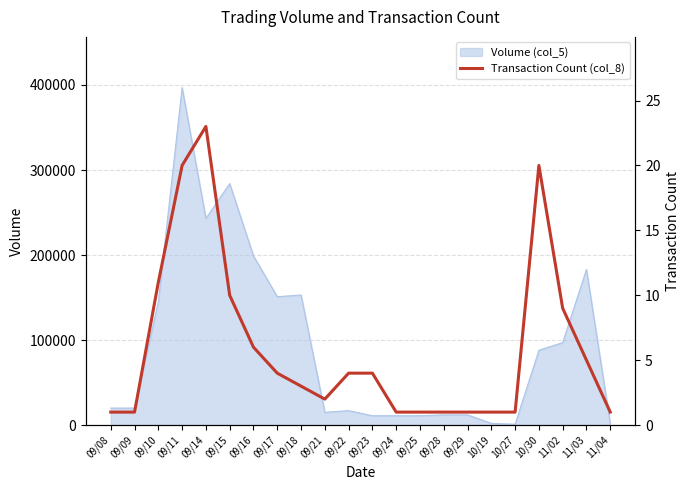

Rank the categories by value from highest to lowest.

09/14, 09/11, 10/30, 09/10, 09/15, 11/02, 09/16, 11/03, 09/17, 09/22, 09/23, 09/18, 09/21, 09/08, 09/09, 09/24, 09/25, 09/28, 09/29, 10/19, 10/27, 11/04